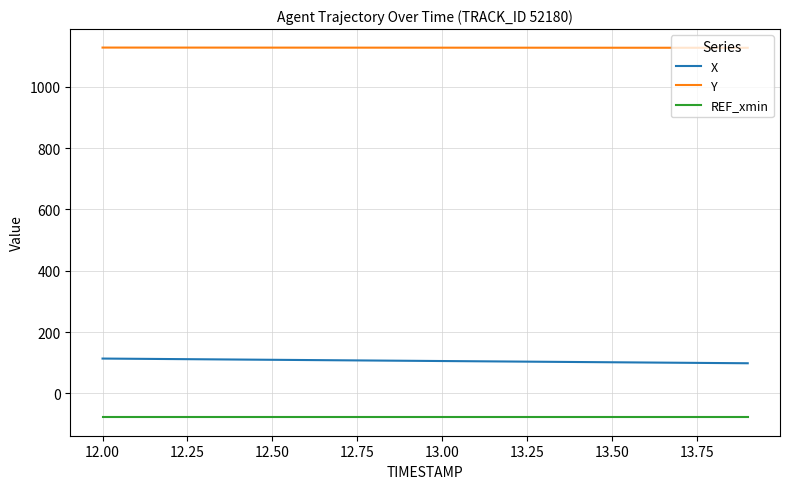

True or false: Y and REF_xmin intersect in this chart.

False